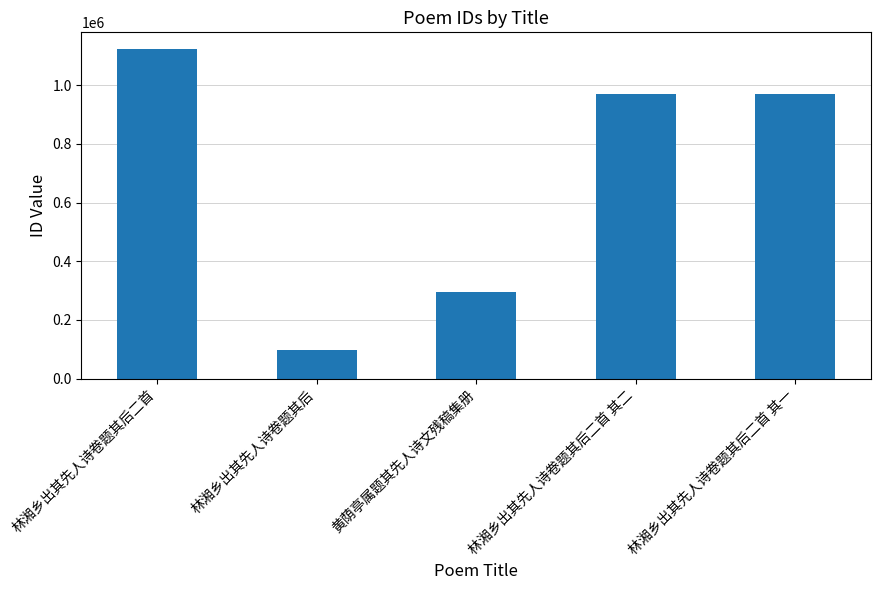

What is the difference between the second highest and minimum values?

875043